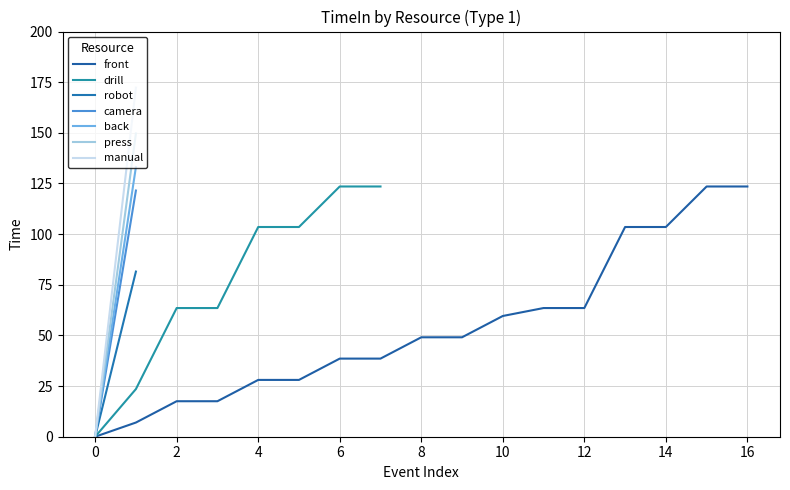

The value of front at 8 is 49.1. True or false?

True